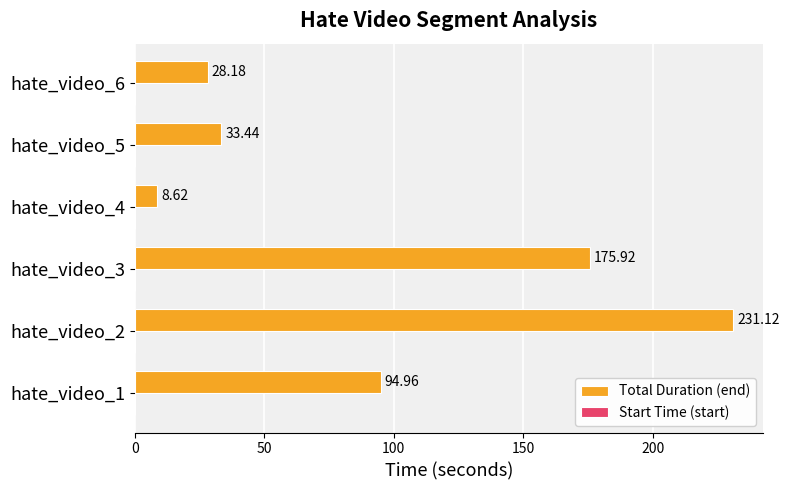

What is the average value?

95.4